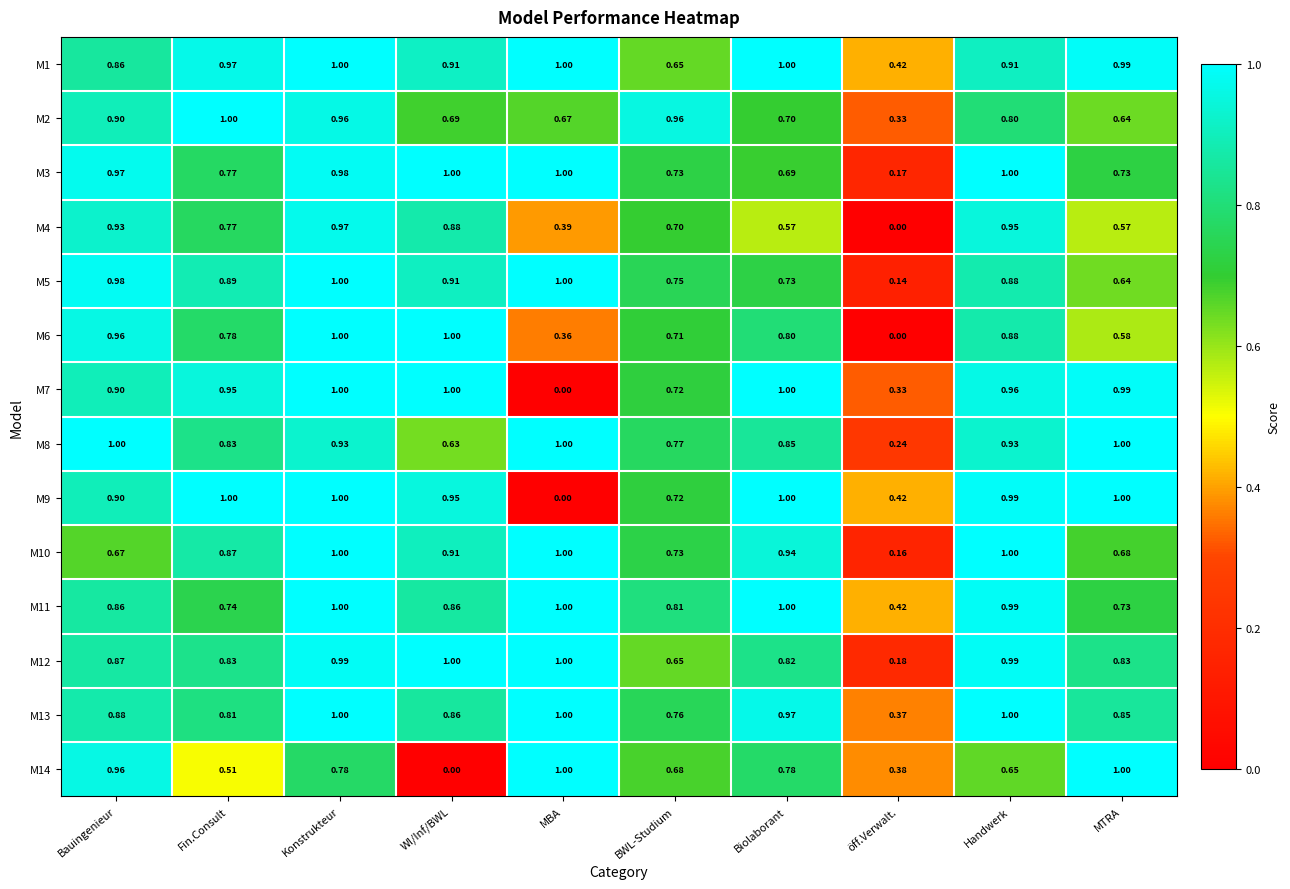

At which label does M6 reach its minimum?

öff.Verwalt.